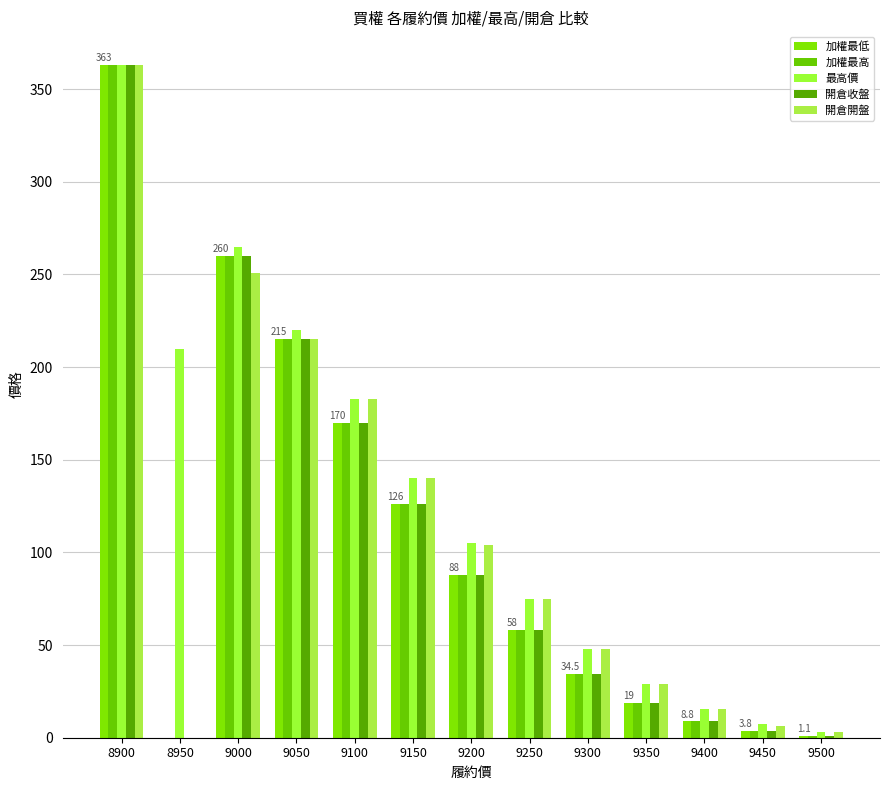

Reading right to left, list all the values displayed in this chart.

加權最低: 9500=1.1	9450=3.8	9400=8.8	9350=19.0	9300=34.5	9250=58.0	9200=88.0	9150=126.0	9100=170.0	9050=215.0	9000=260.0	8950=0.0	8900=363.0
加權最高: 9500=1.1	9450=3.8	9400=8.8	9350=19.0	9300=34.5	9250=58.0	9200=88.0	9150=126.0	9100=170.0	9050=215.0	9000=260.0	8950=0.0	8900=363.0
最高價: 9500=3.1	9450=7.5	9400=15.5	9350=29.0	9300=48.0	9250=75.0	9200=105.0	9150=140.0	9100=183.0	9050=220.0	9000=265.0	8950=210.0	8900=363.0
開倉收盤: 9500=1.1	9450=3.8	9400=8.8	9350=19.0	9300=34.5	9250=58.0	9200=88.0	9150=126.0	9100=170.0	9050=215.0	9000=260.0	8950=0.0	8900=363.0
開倉開盤: 9500=2.9	9450=6.5	9400=15.5	9350=29.0	9300=48.0	9250=75.0	9200=104.0	9150=140.0	9100=183.0	9050=215.0	9000=251.0	8950=0.0	8900=363.0